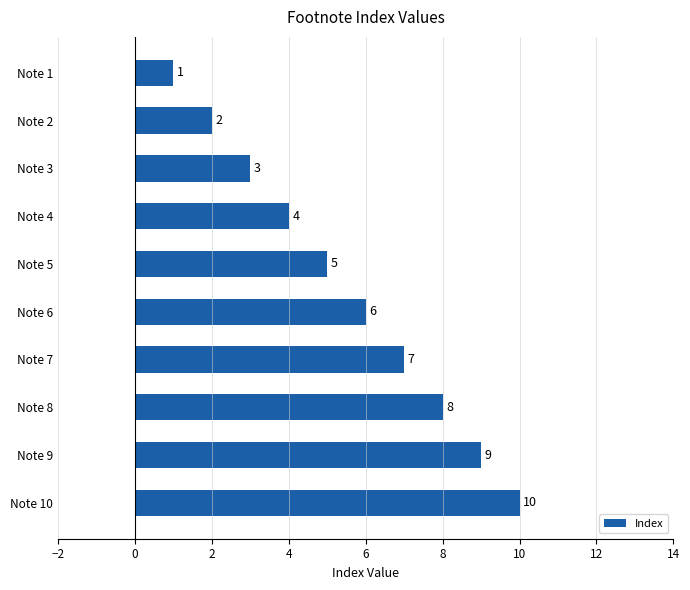

What is the change in value from Note 4 to Note 10?

+6